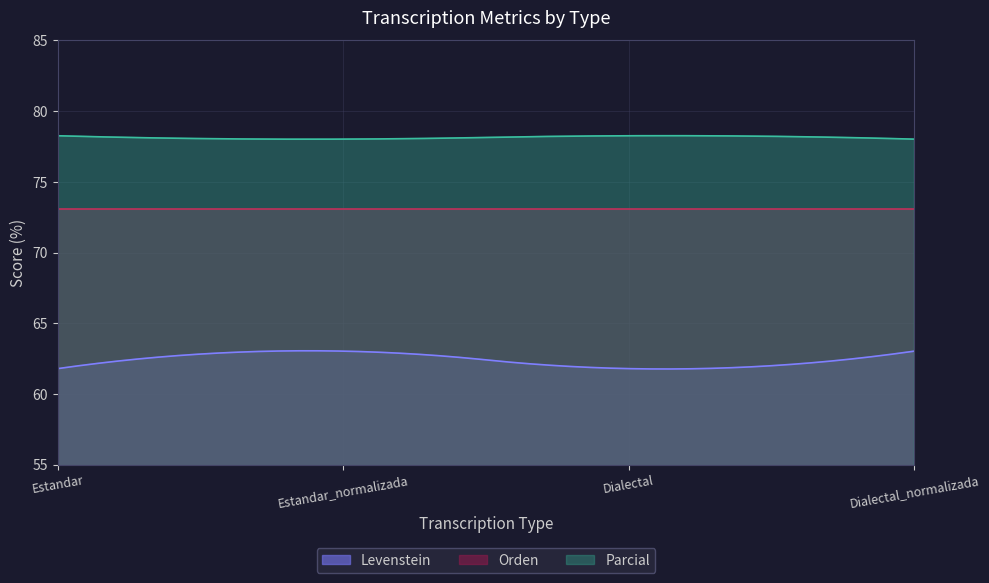

At which category is the sum across all series the highest?

Estandar_normalizada